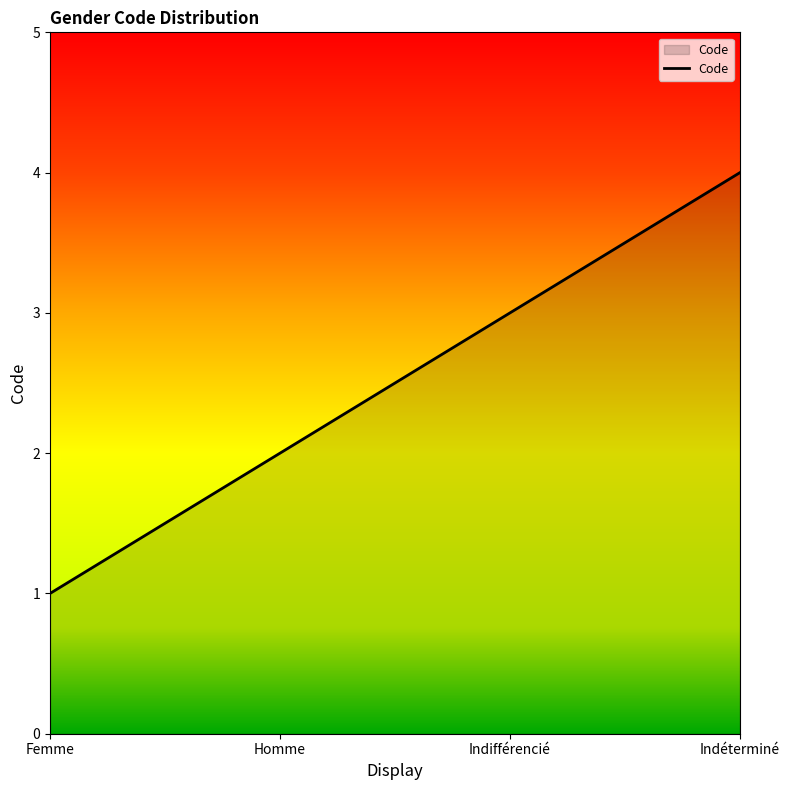

Which label corresponds to the smallest value in the chart?

Femme